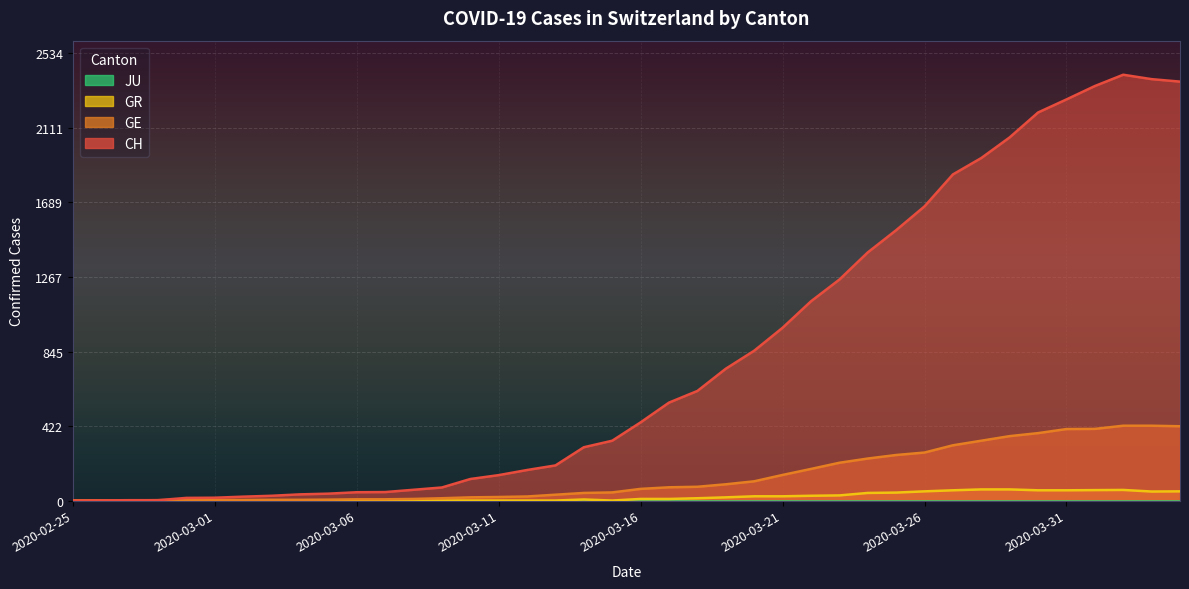

What is the label of the 3rd point from the left?

2020-02-27